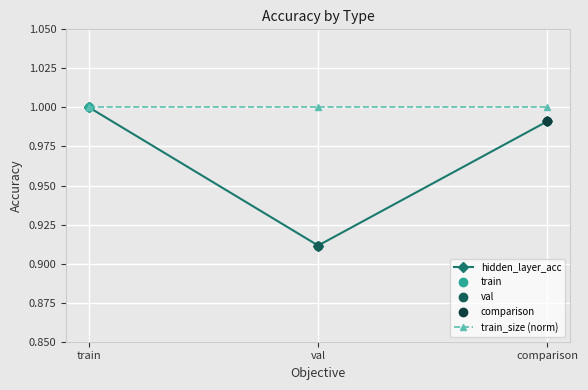

Reading left to right, transcribe all the data shown in this chart.

hidden_layer_acc: 1.0	0.9	1.0
train_size (norm): 1.0	1.0	1.0